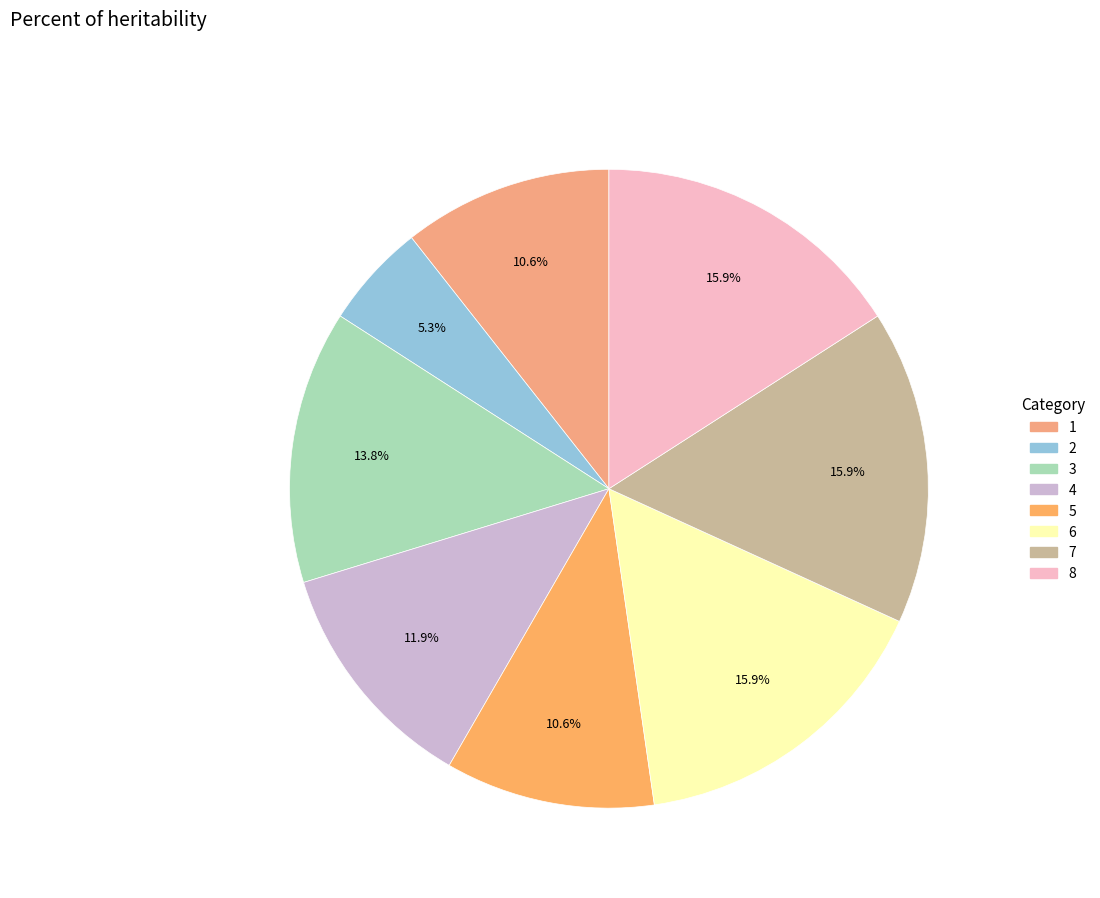

What is the change in value from 3 to 4?

-3.6